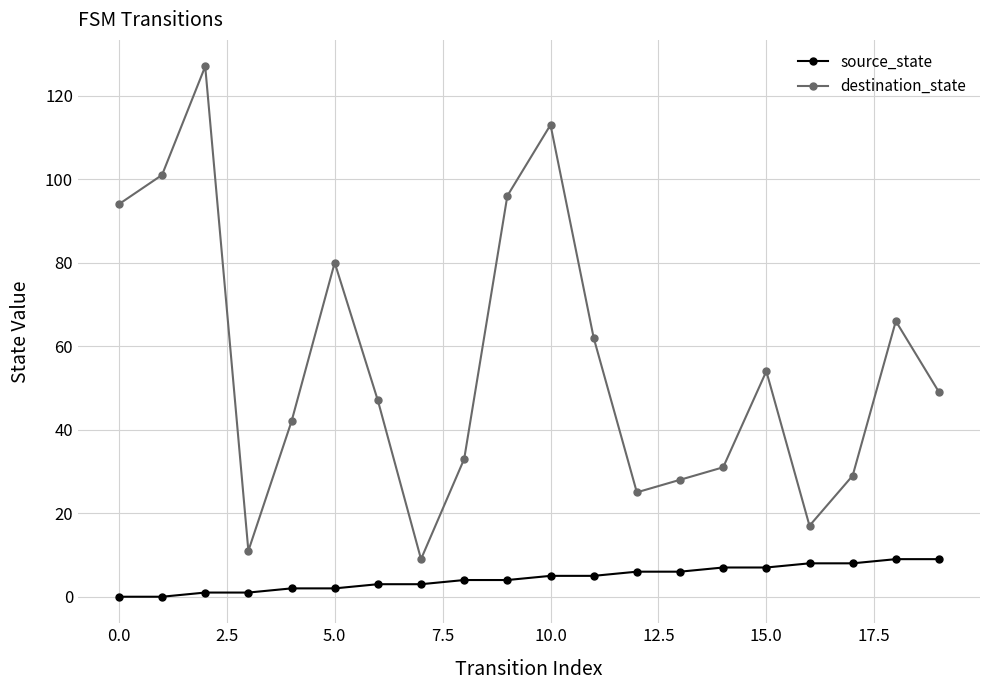

What is the highest value of the destination_state series?

127